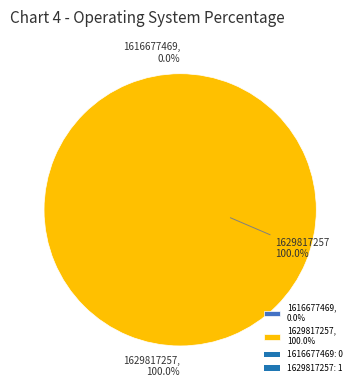

Which slice represents more than half of the pie?

1629817257